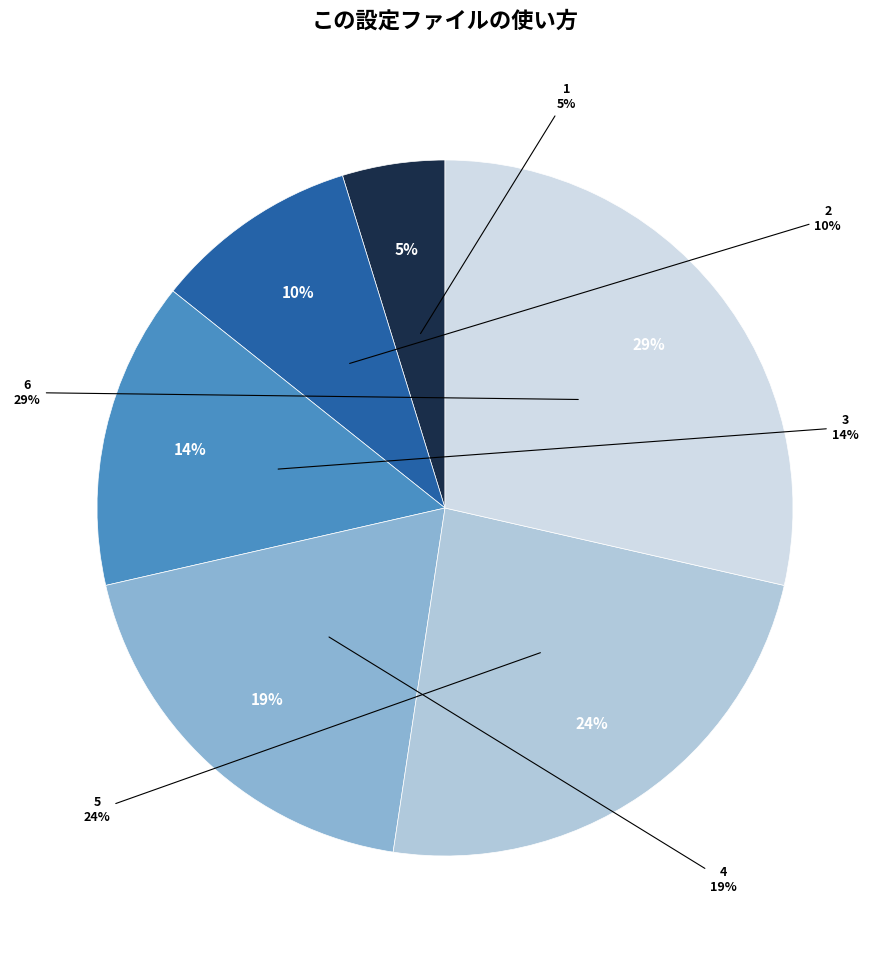

To the nearest percent, what is the average slice percentage?

17%